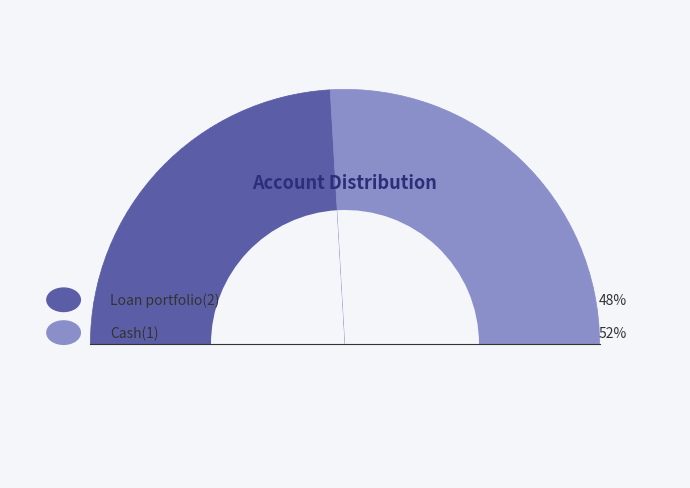

Is the sum of Loan portfolio(2) and Cash(1) greater than half?

Yes